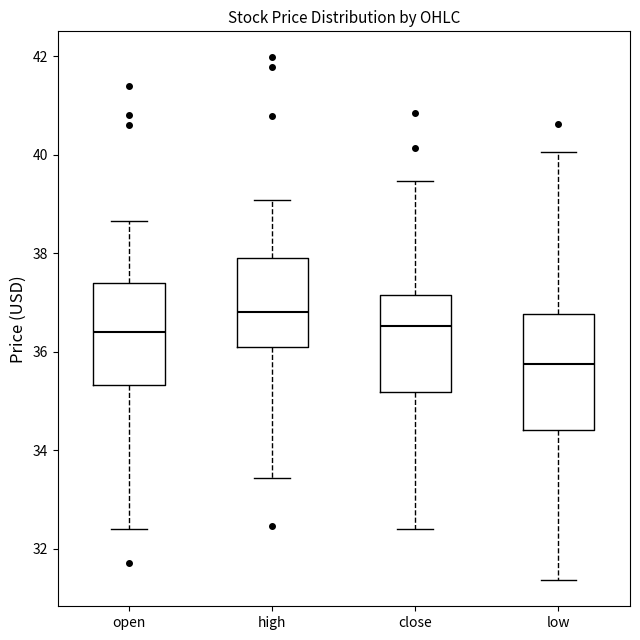

Where does the lower whisker of the box for high end on the y-axis? The values are not printed on the chart, so give them approximately, as read against the axis.

33.4